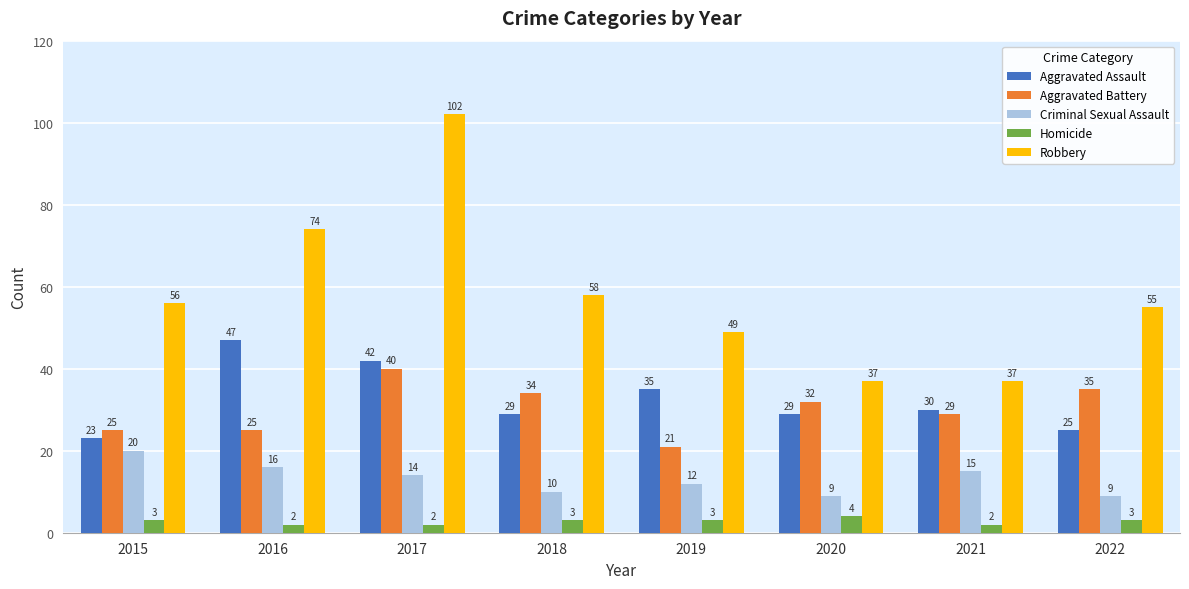

Which series has the widest spread of values?

Robbery